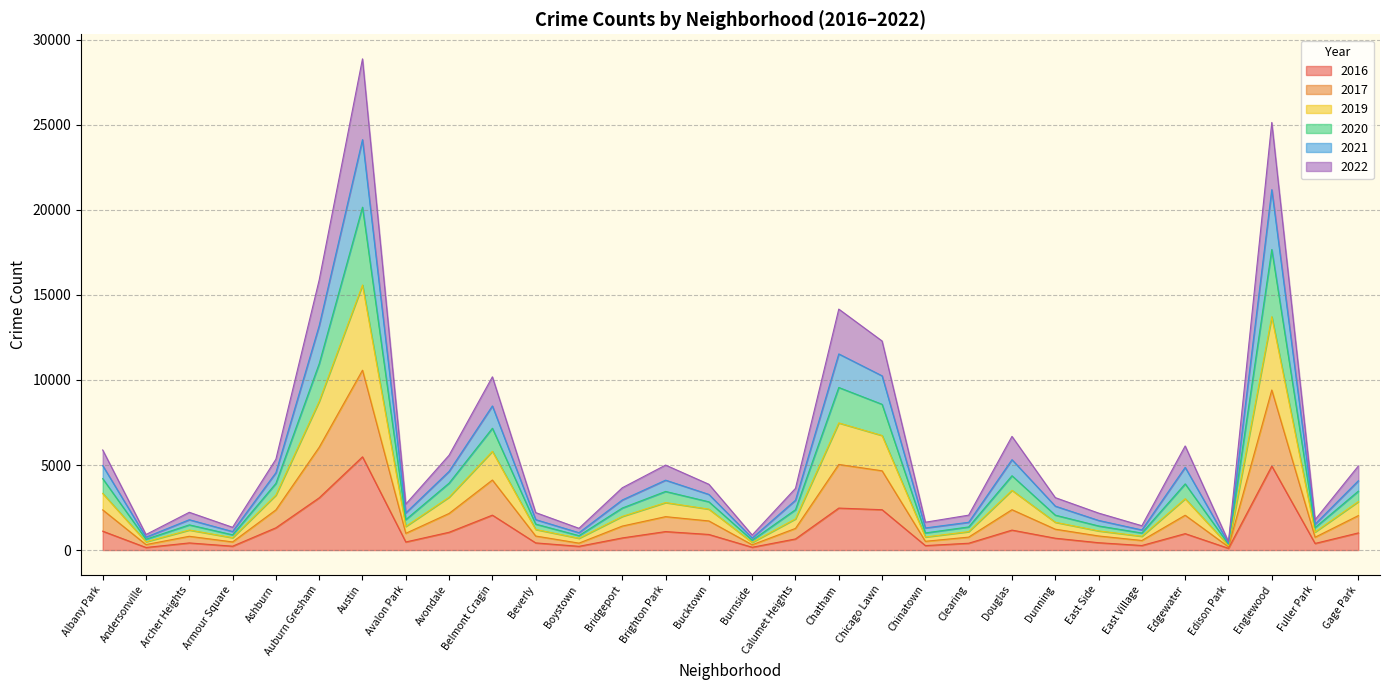

True or false: 2022 has a value of 2068 at Avalon Park.

False